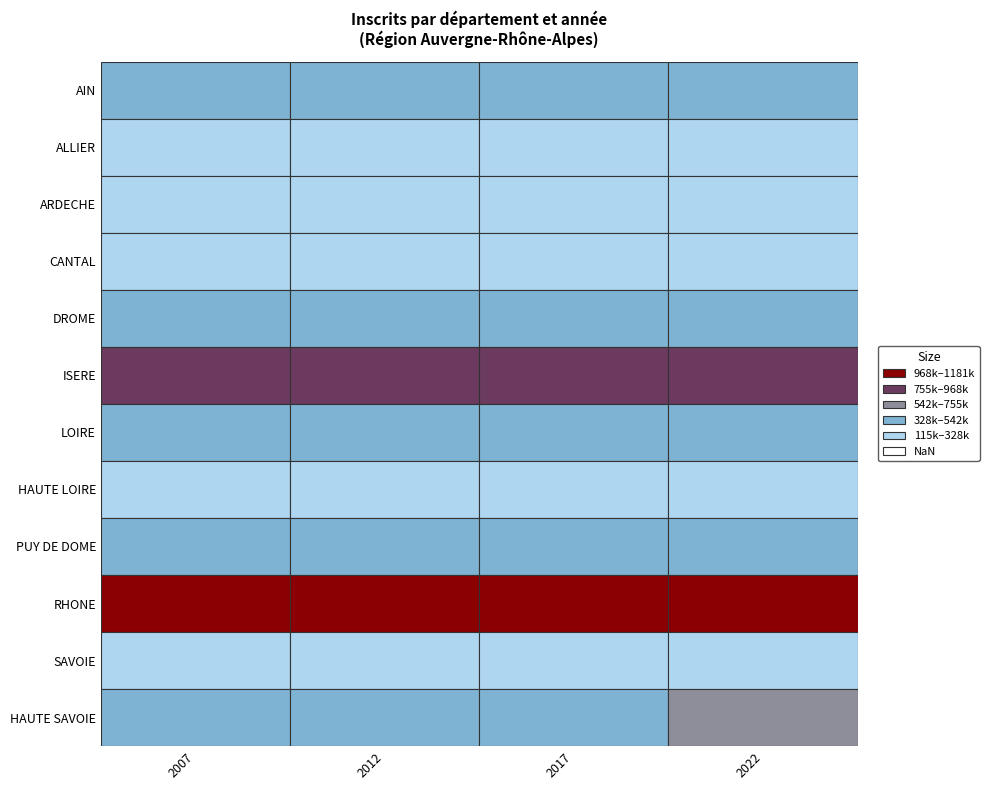

Between 1 and 0, which is larger?

1